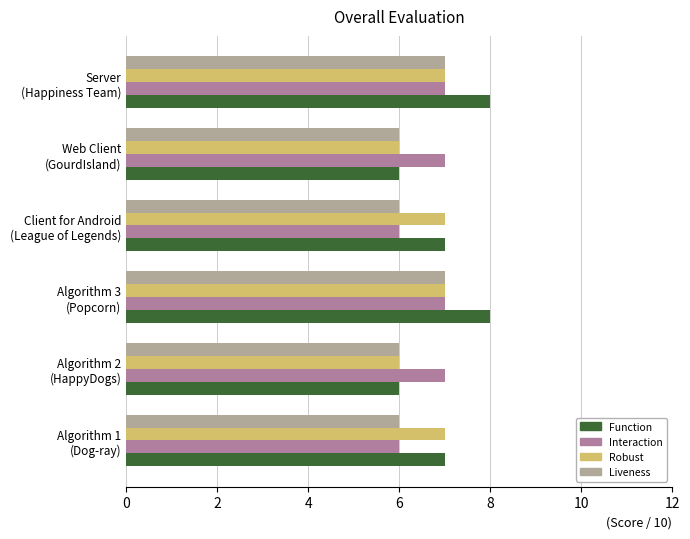

What is the average value of the Function series?

7